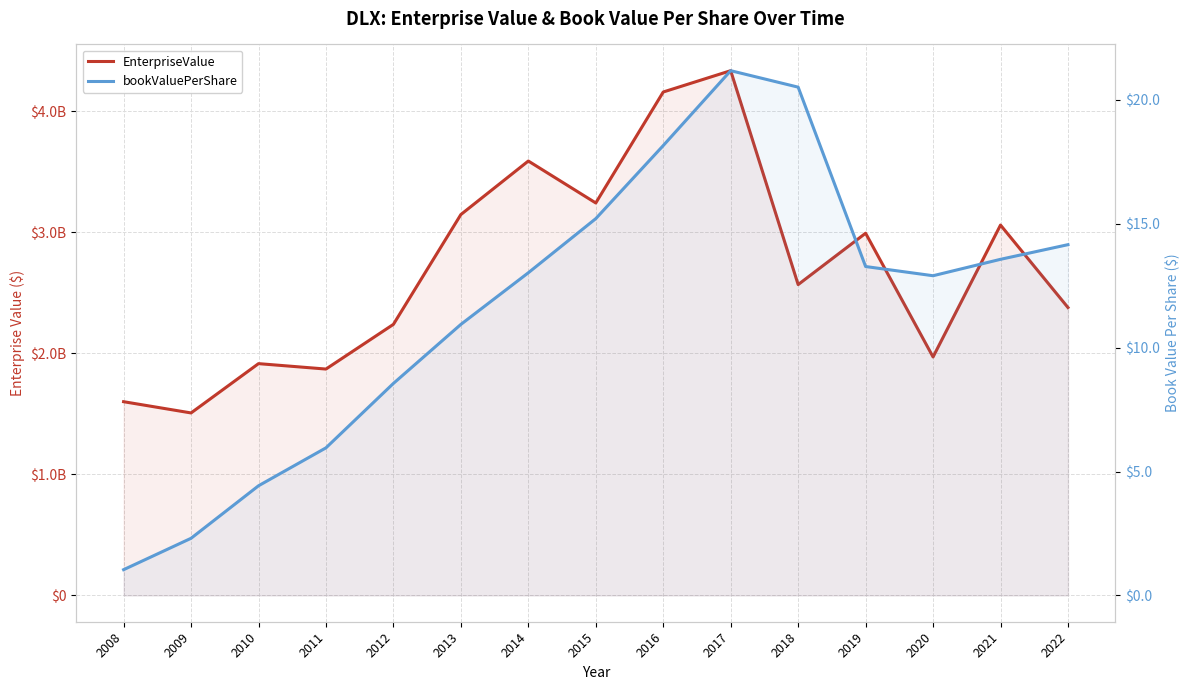

How many lines are shown in the chart?

2